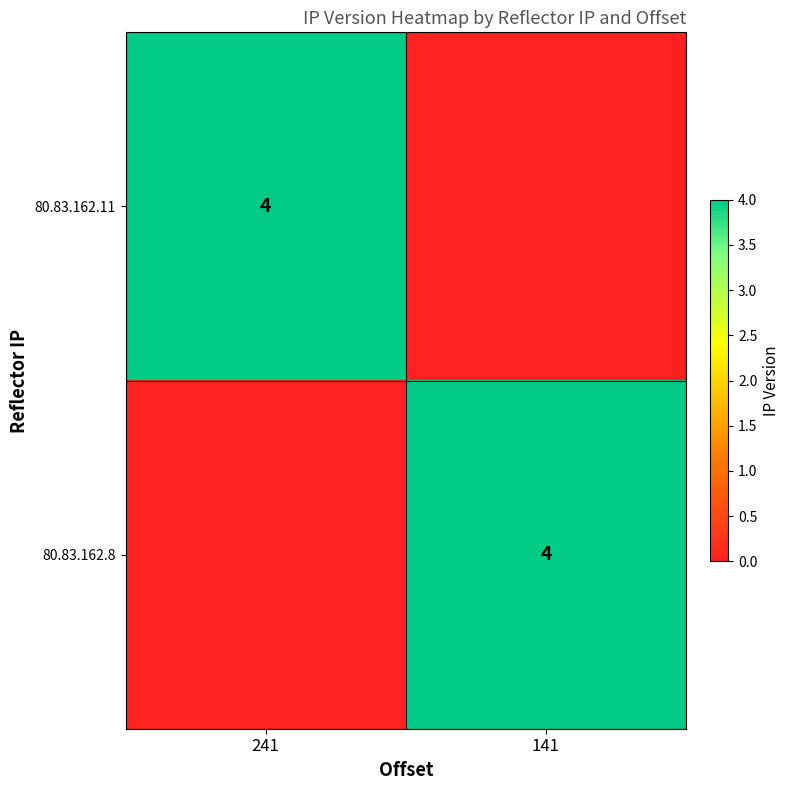

True or false: 80.83.162.11 has a value of 4 at 241.

True